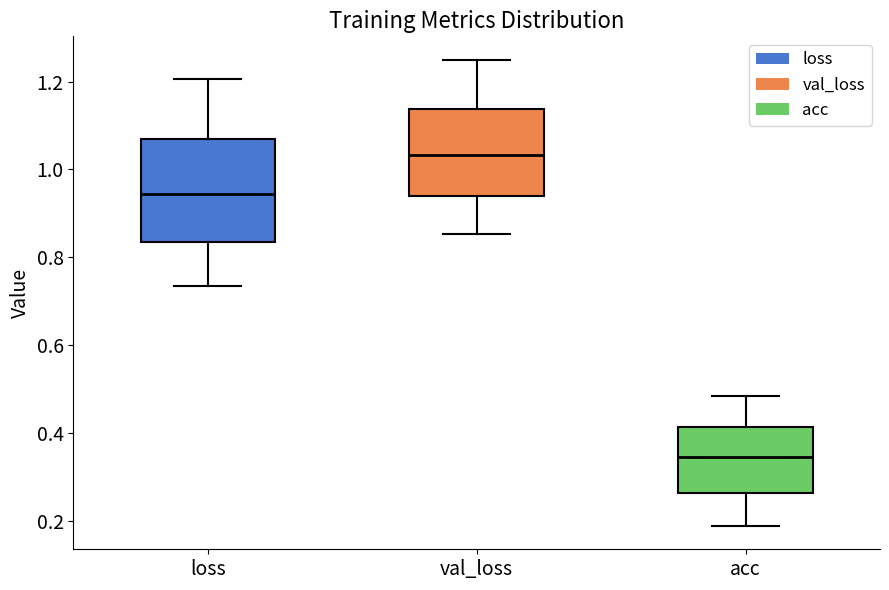

Where does the upper whisker of the box for val_loss end on the y-axis? The values are not printed on the chart, so give them approximately, as read against the axis.

1.24